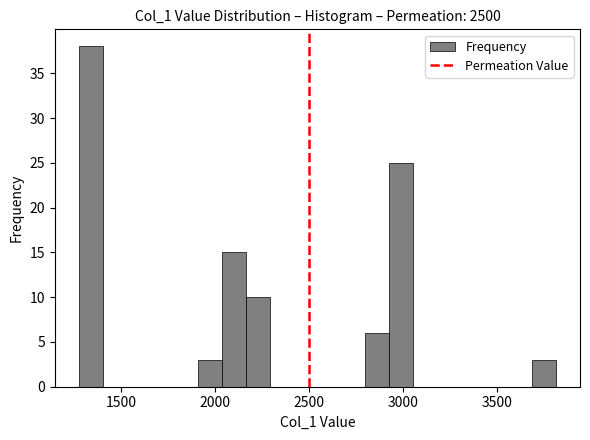

Read against the x-axis, roughly where is the centre of the tallest bar?

1350